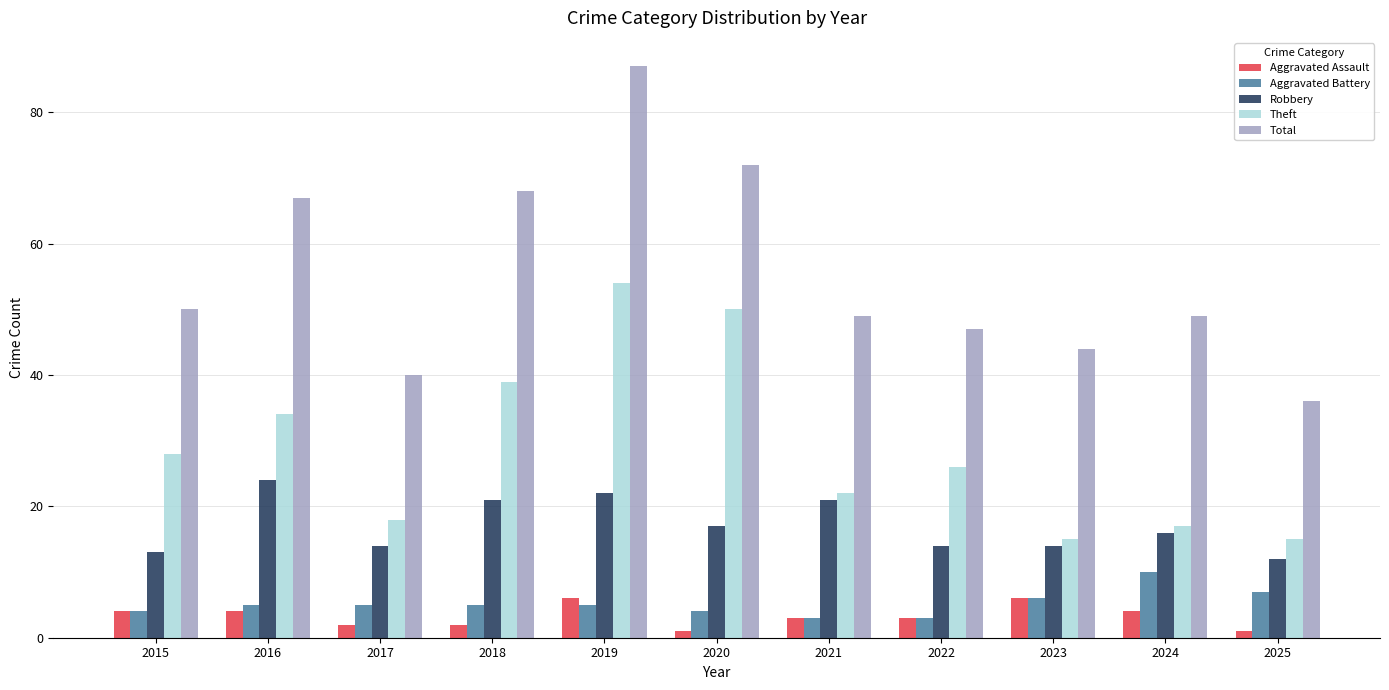

At how many categories does at least one series exceed 80?

1